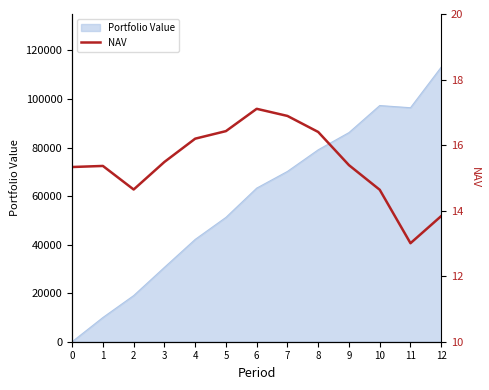

How many points are higher than both their immediate neighbors (excluding endpoints)?

2